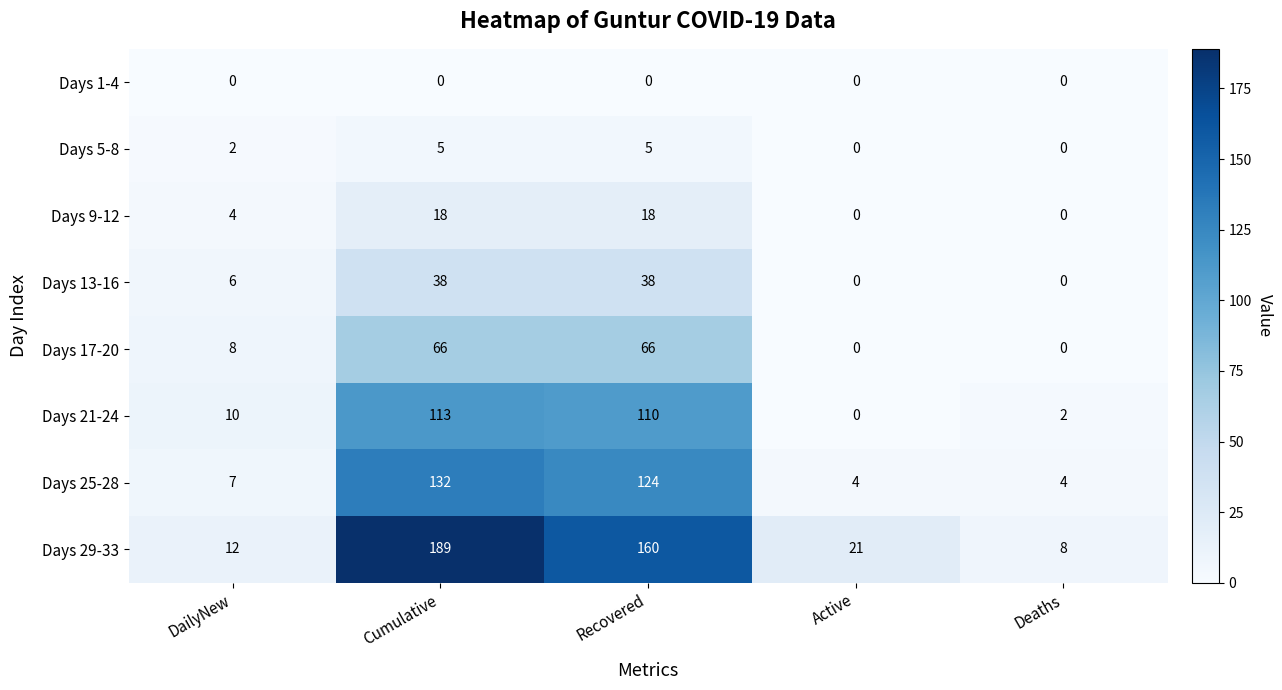

True or false: Days 29-33 has a value of 189 at Cumulative.

True